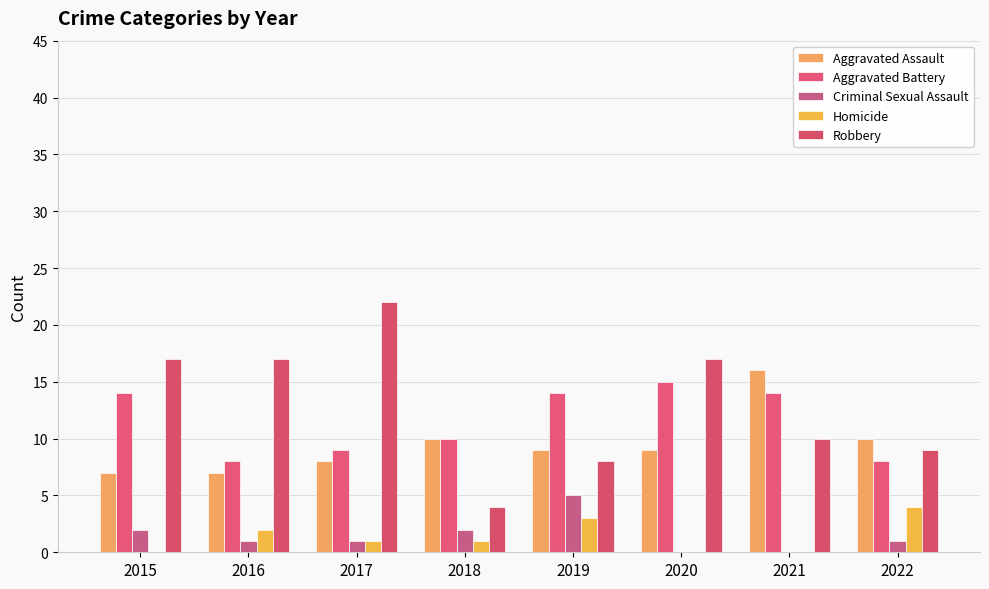

Which series changed the most between 2017 and 2019?

Robbery